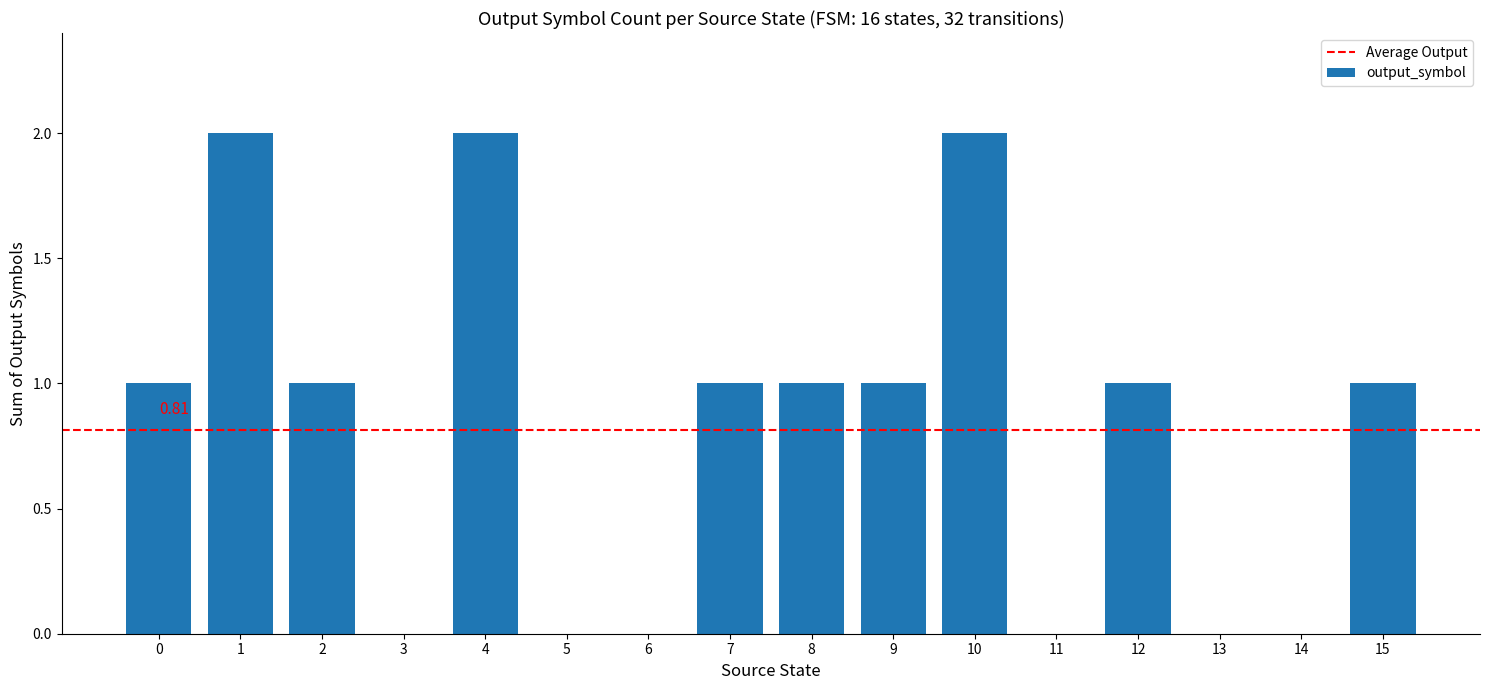

Count the number of data series in this chart.

1